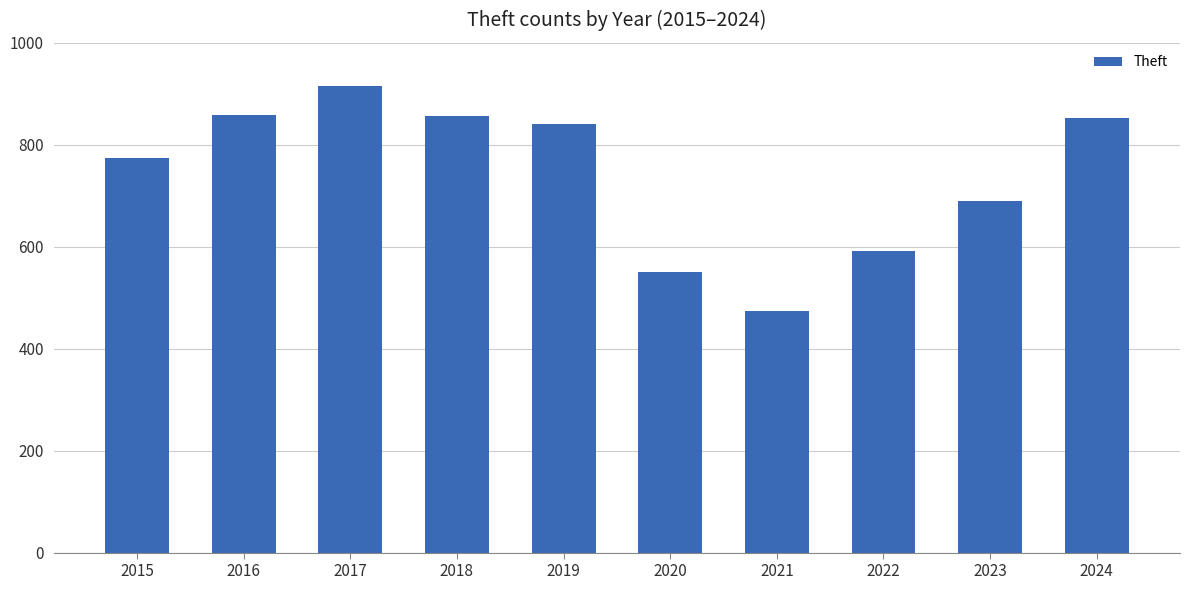

What is the value of the 3rd bar from the left?

916